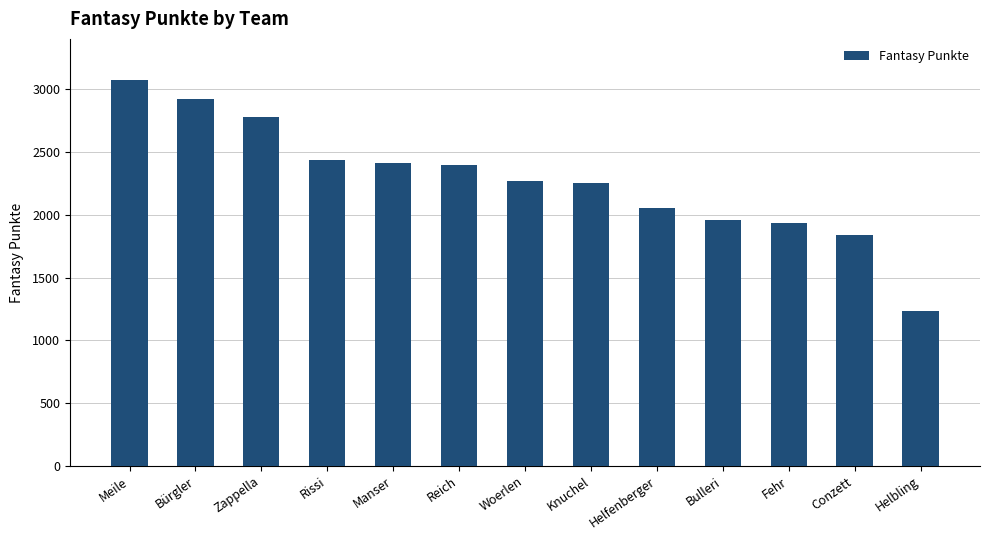

What is the difference between the maximum and minimum values?

1837